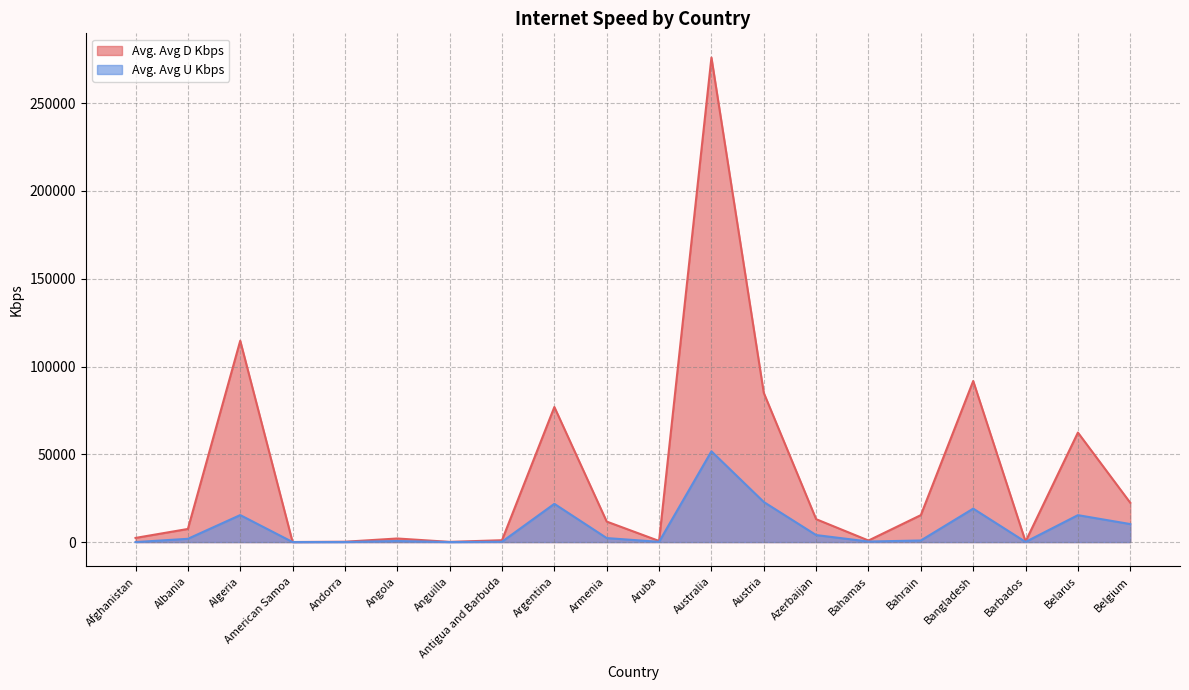

At which category is the sum across all series the highest?

Australia